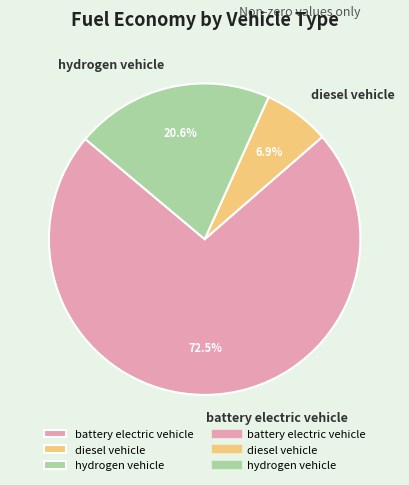

Combined, do diesel vehicle and battery electric vehicle account for over 50%?

Yes